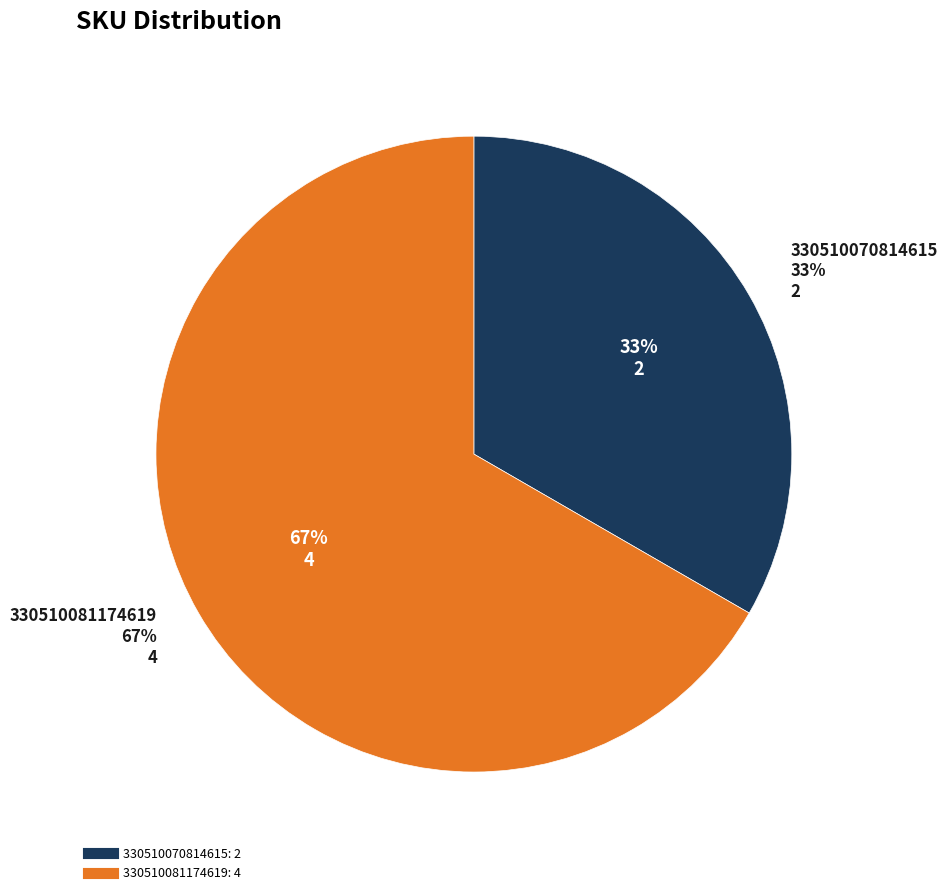

To the nearest percent, what is the average slice percentage?

50%